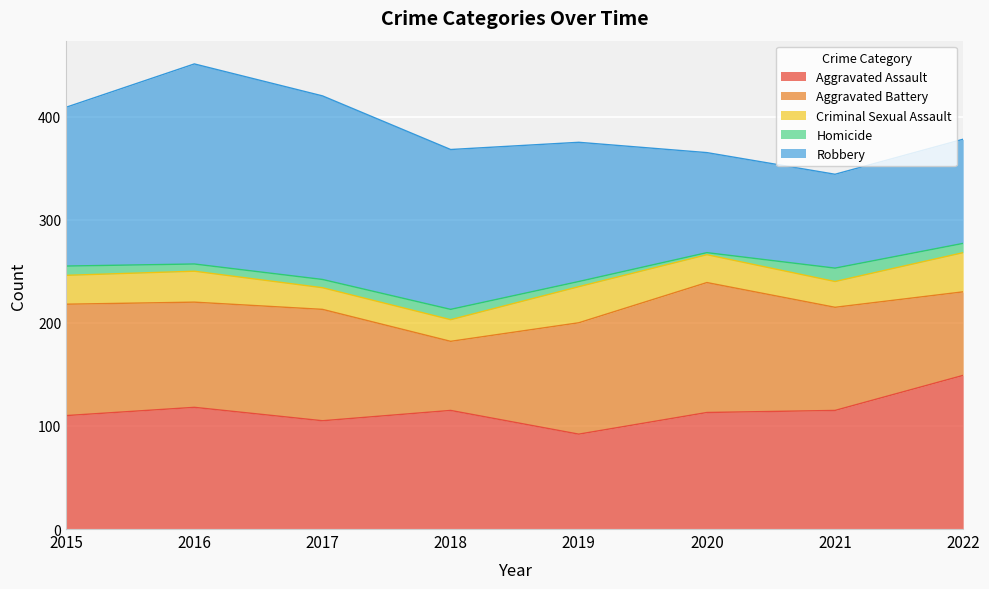

In Homicide, how many points are higher than both neighbors (excluding endpoints)?

2